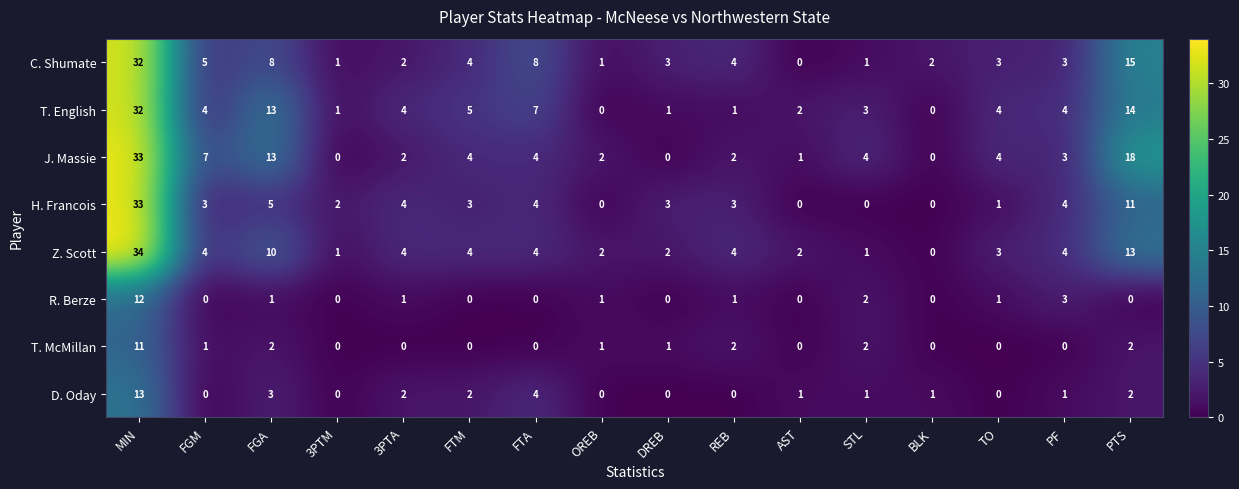

What is the highest value of the T. McMillan series?

11